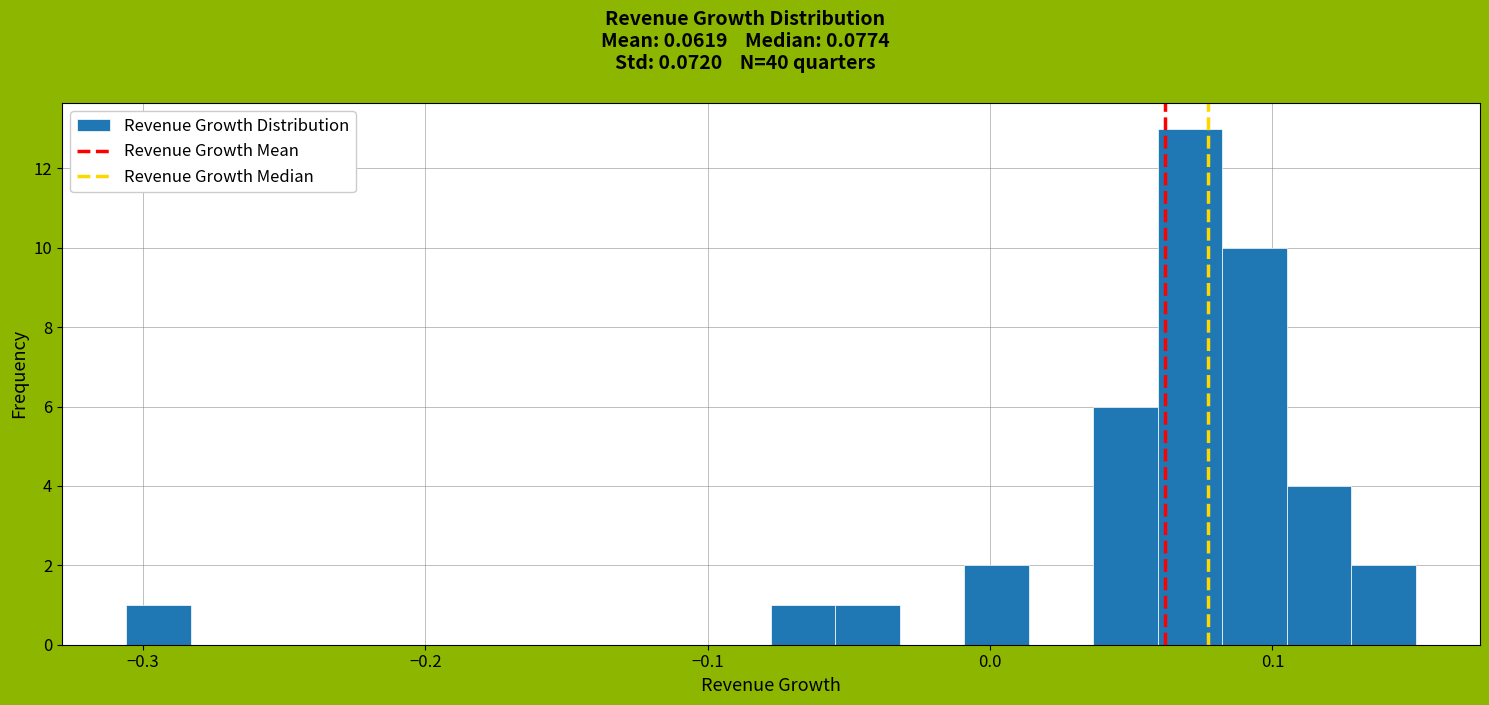

Read against the x-axis, roughly where is the centre of the tallest bar?

0.07